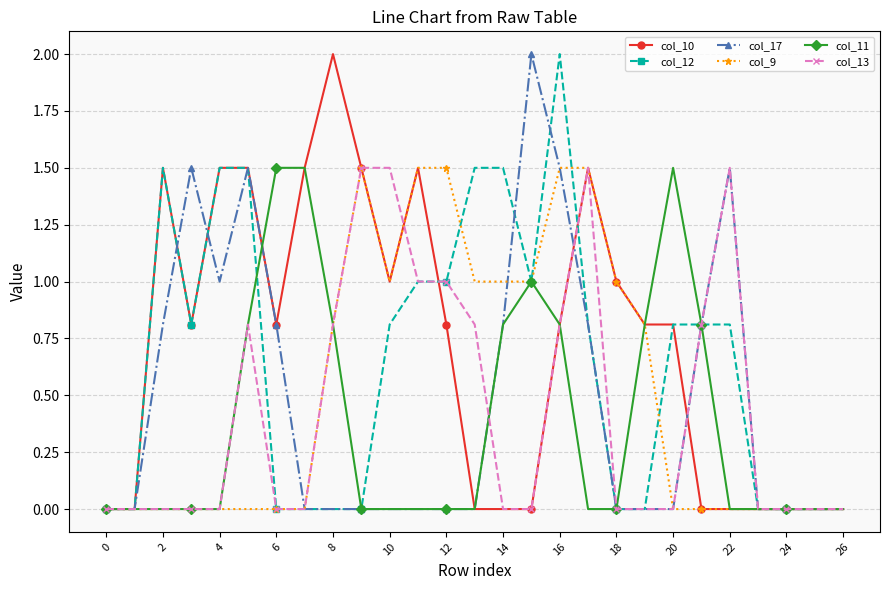

Count the number of categories in the chart.

27